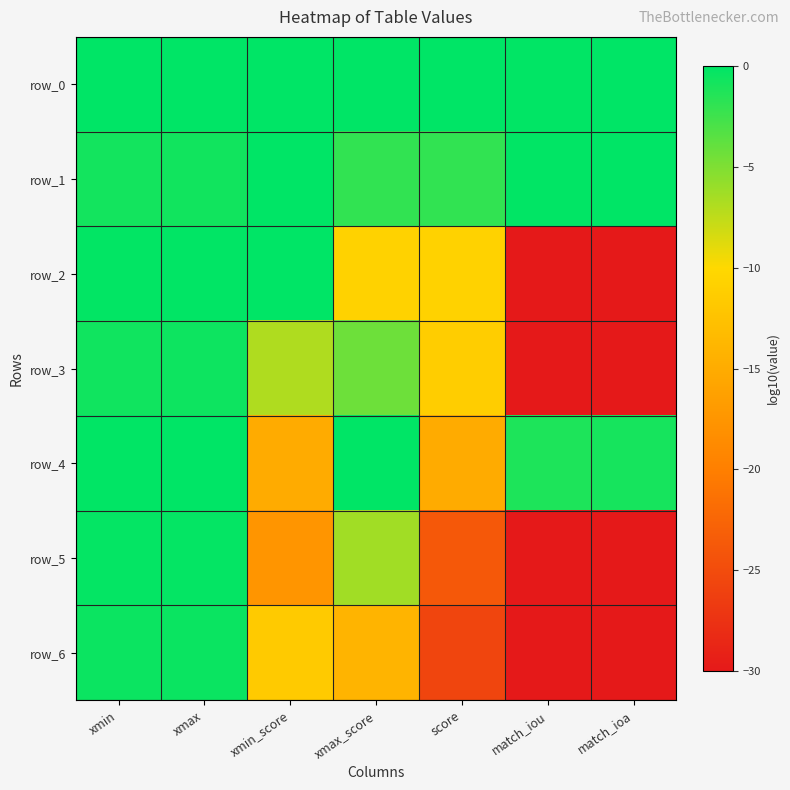

Which series has the largest range (max minus min)?

row_2